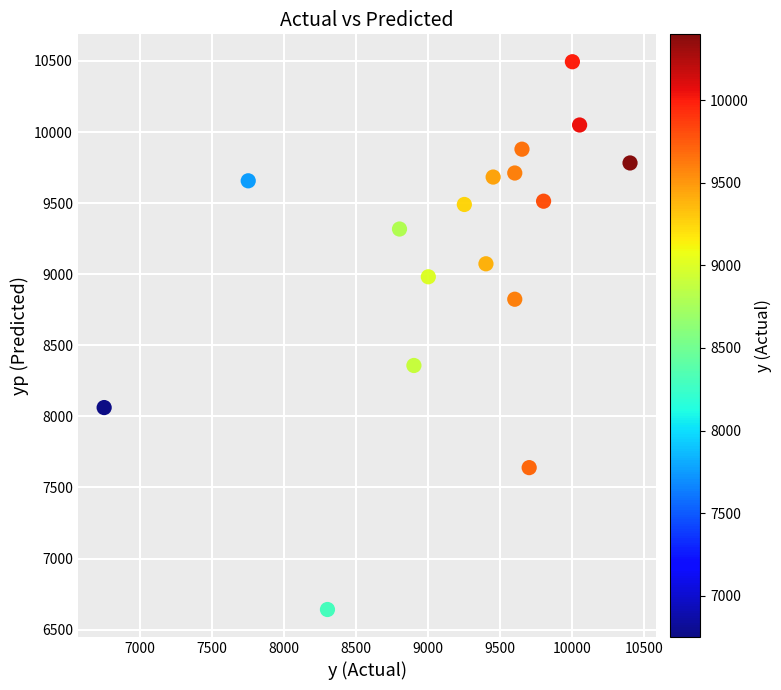

What Y value in the scatter plot is closest to 8568?

8358.0